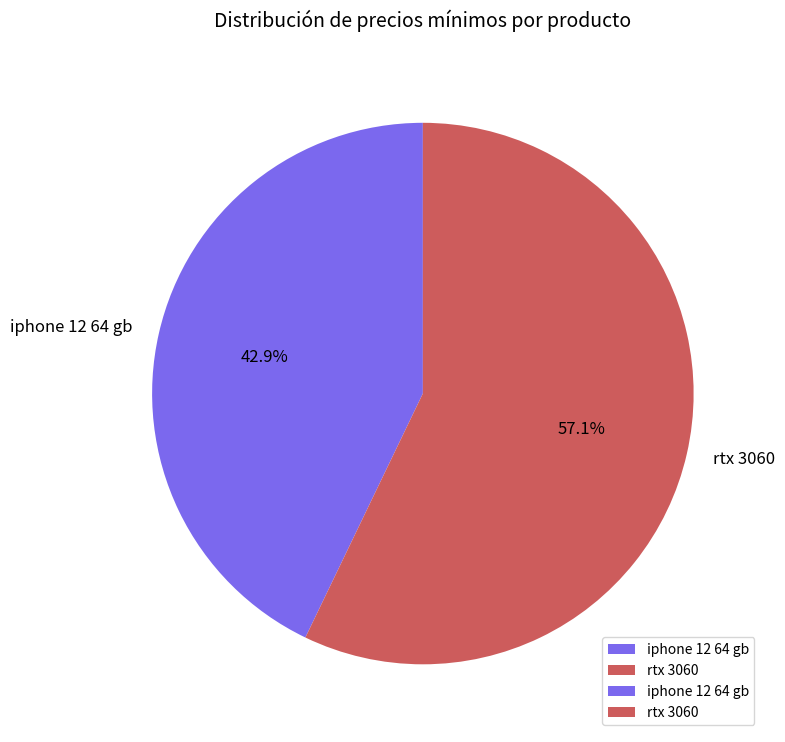

The iphone 12 64 gb slice represents 37% of the pie. True or false?

False